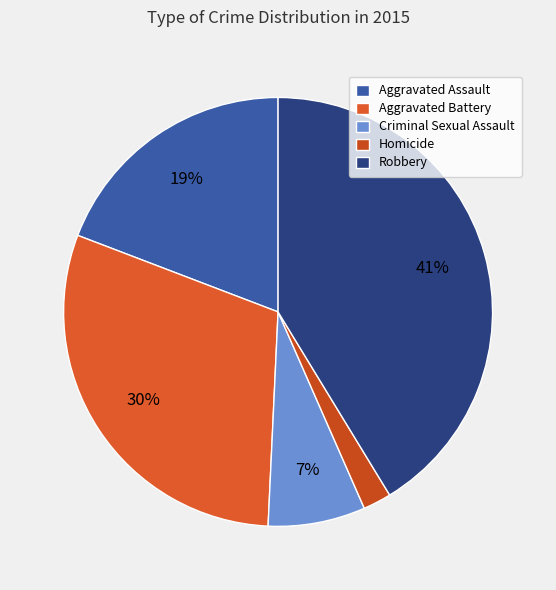

How many slices are in this pie chart?

5